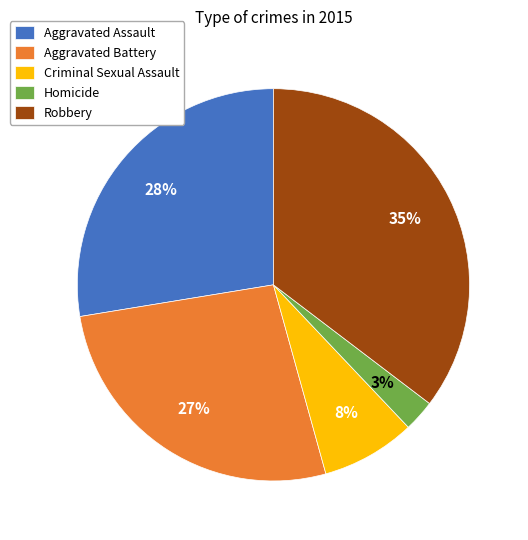

How many slices are in this pie chart?

5